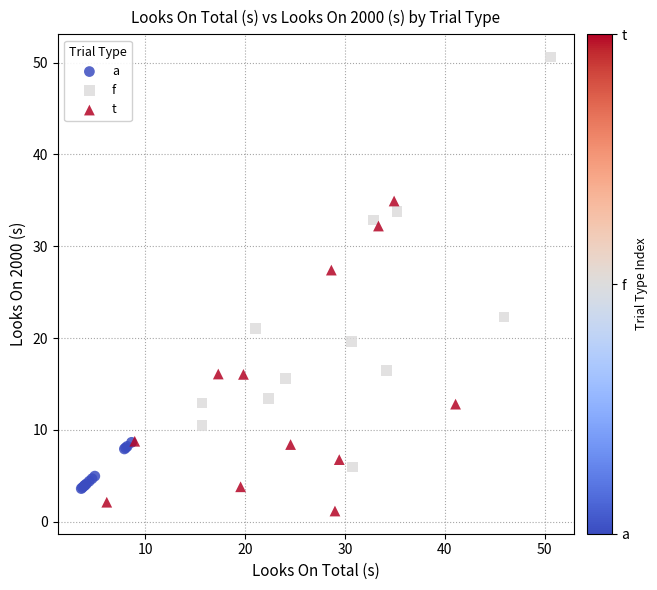

Which series reaches the maximum Y coordinate?

f